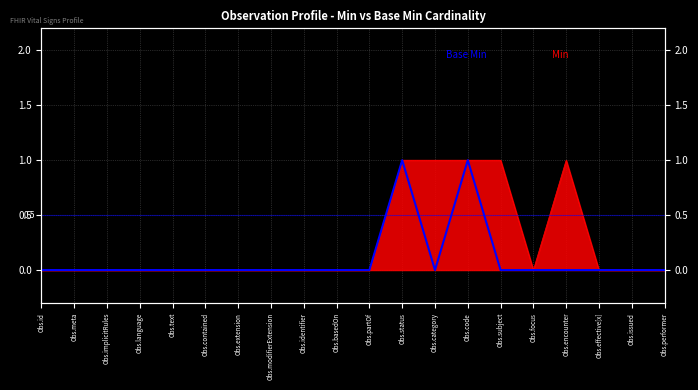

What position from the right is Obs.id?

20